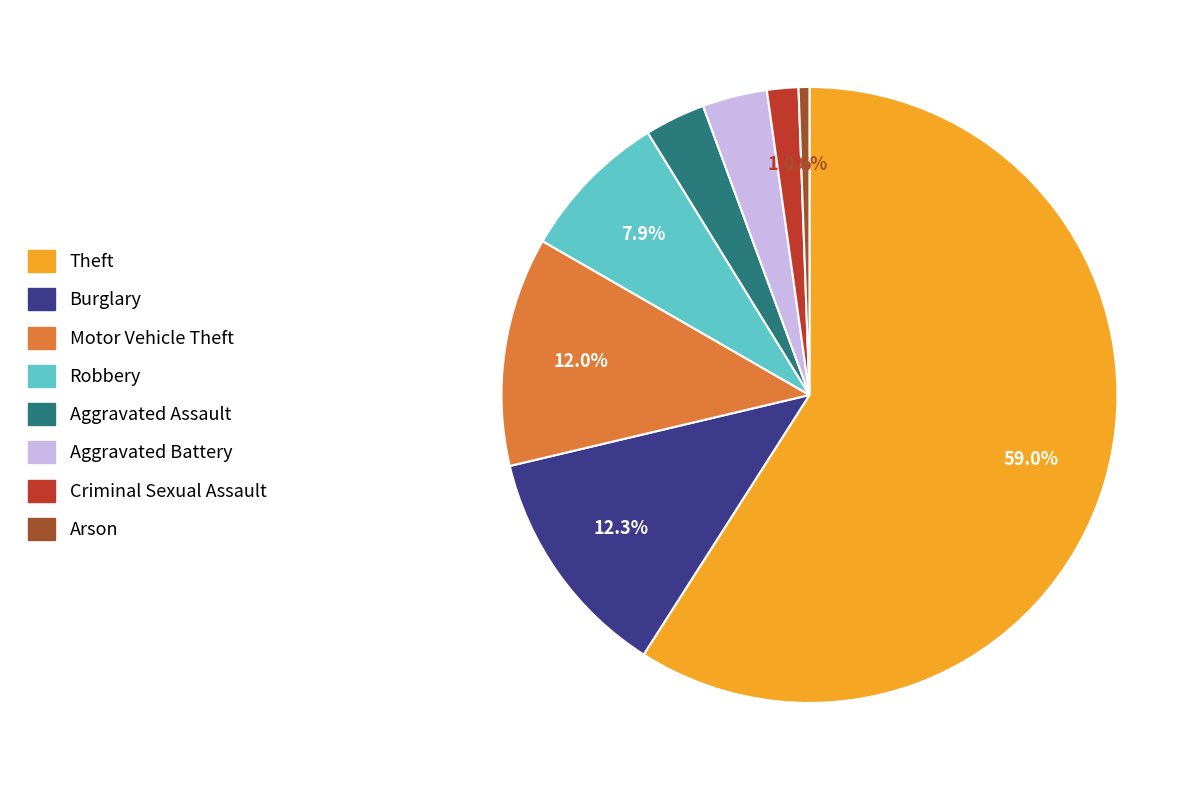

Which has a higher value, Theft or Motor Vehicle Theft?

Theft